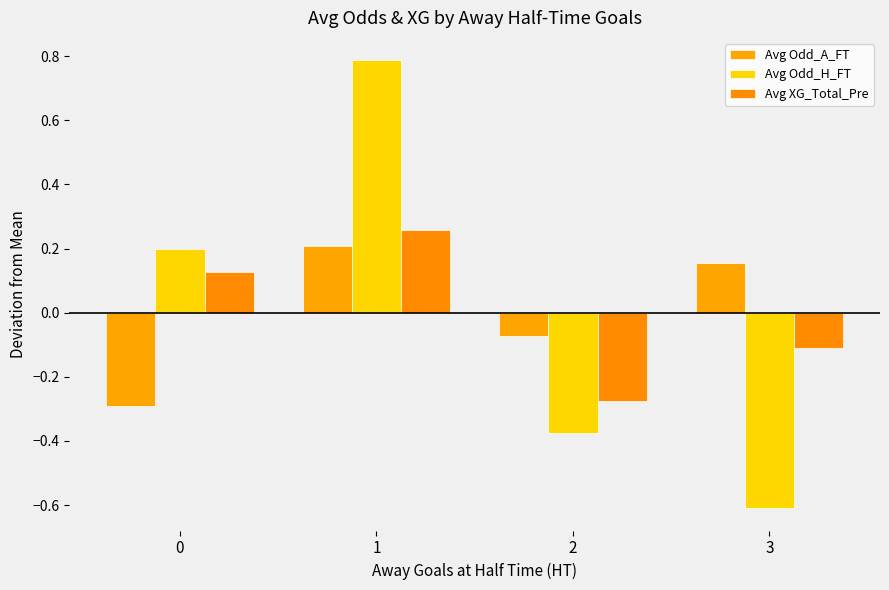

Does the chart contain any negative values?

Yes